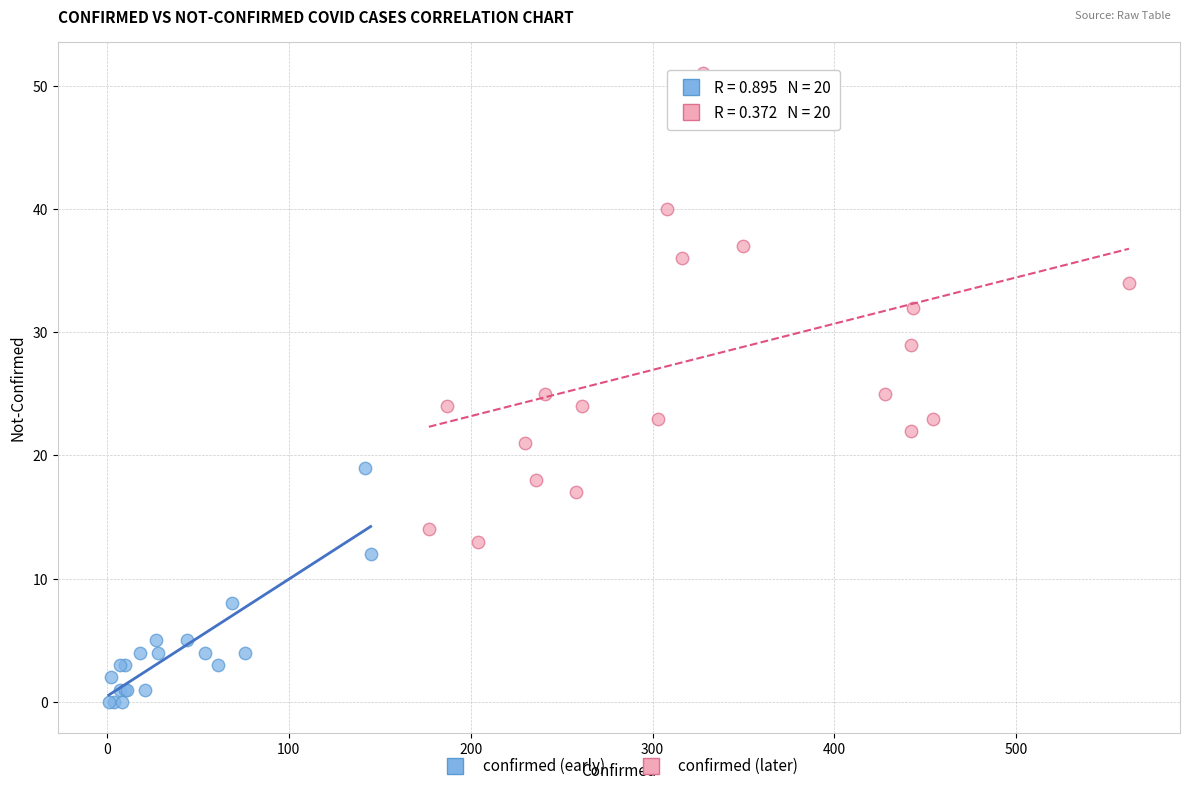

Which series reaches the maximum Y coordinate?

confirmed (later)